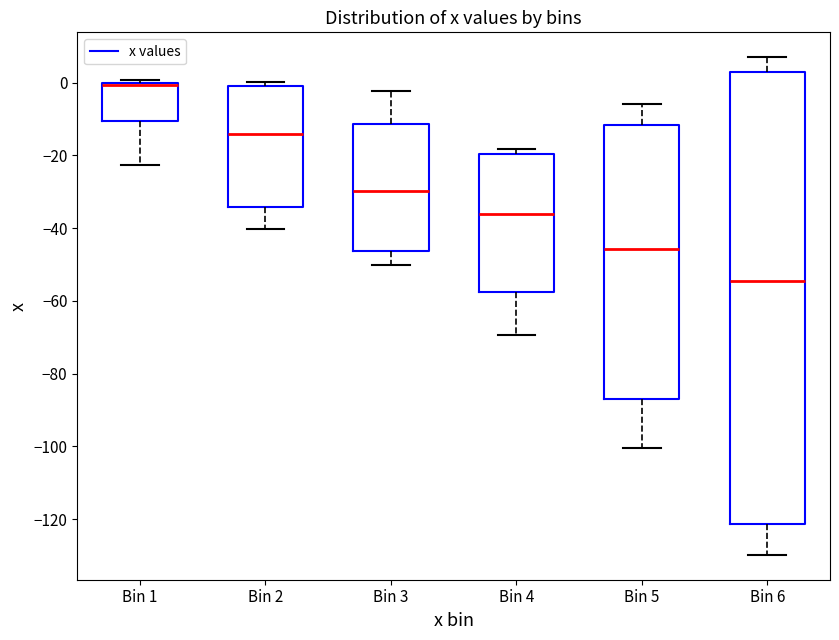

Which box is the tallest, from its lower edge to its upper edge?

Bin 6